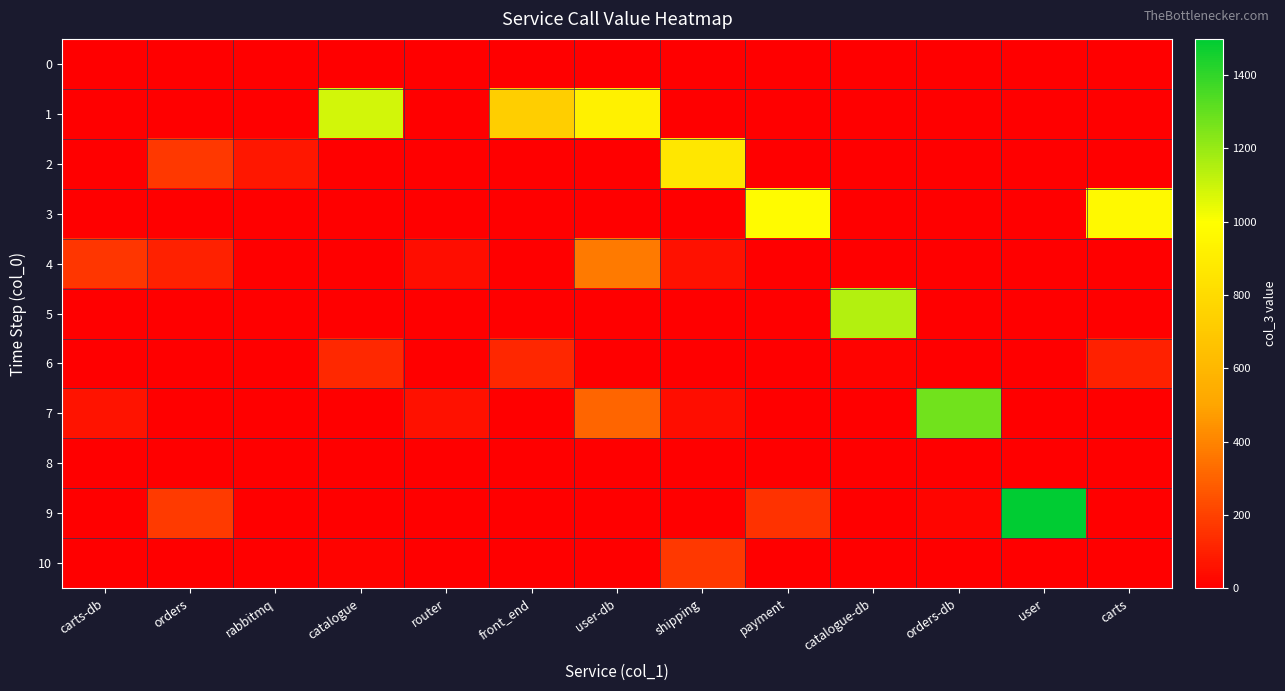

Rank the series by their maximum value, from lowest to highest.

0, 8, 6, 10, 4, 2, 3, 1, 5, 7, 9